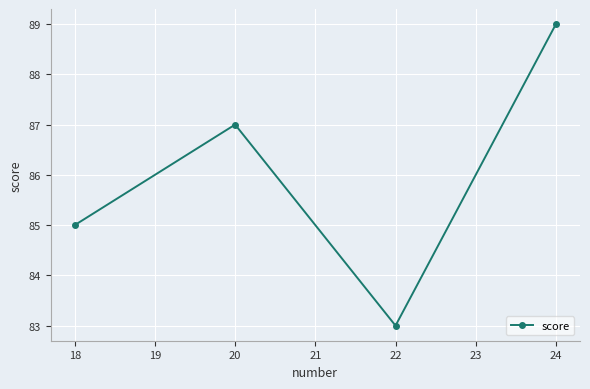

What is the sum of all values?

344